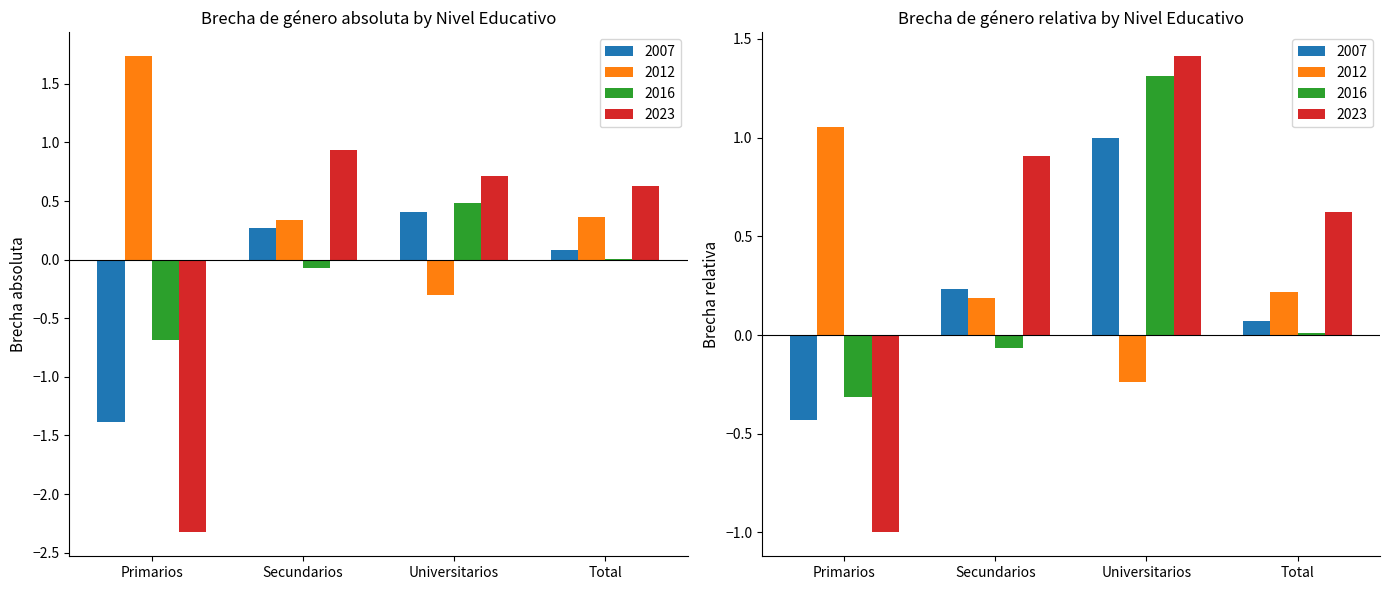

True or false: 2016 has a value of 0.0 at Total.

False